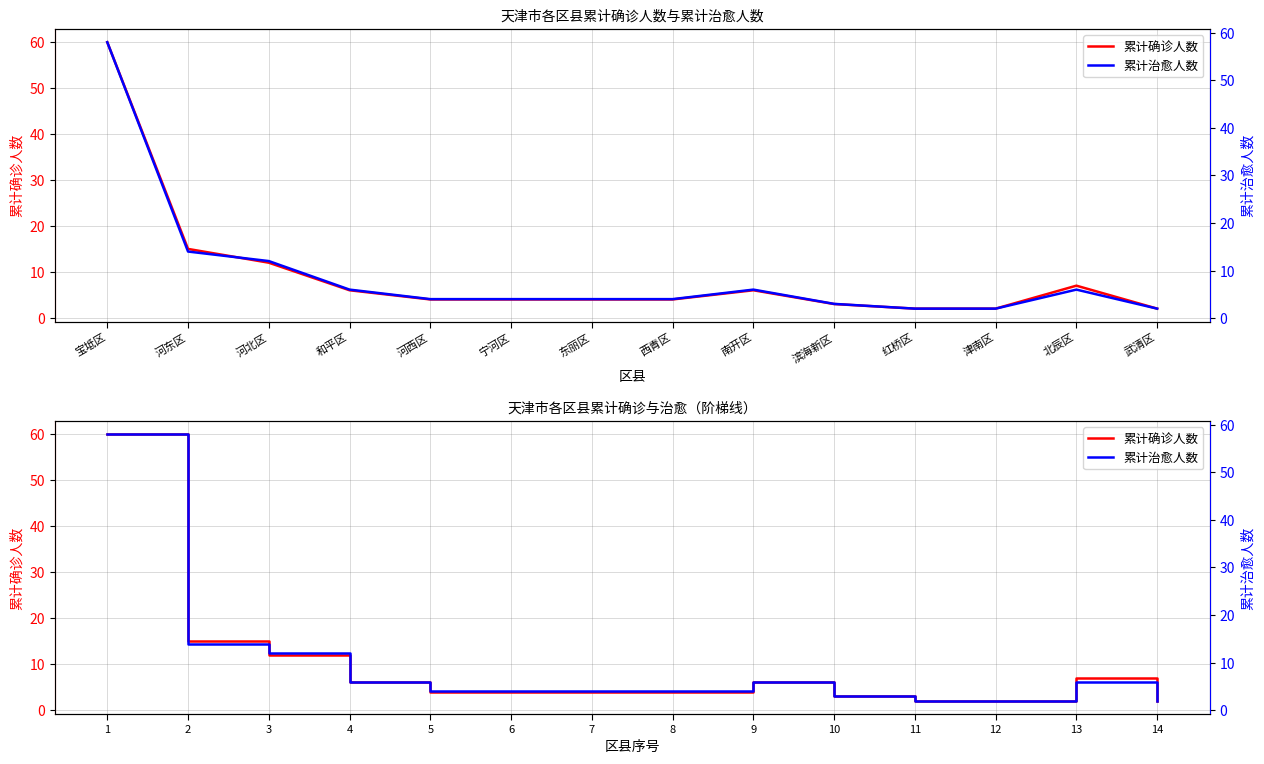

Which series has the largest total across all categories?

累计确诊人数